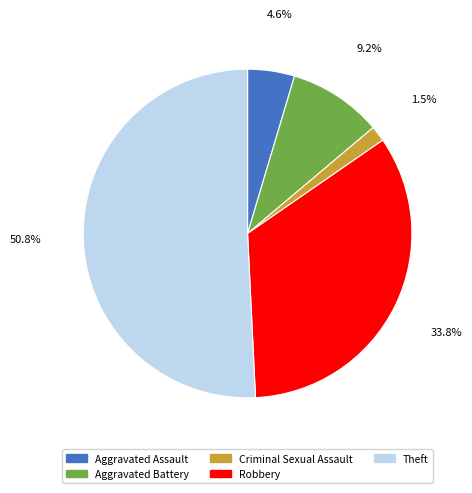

Is there a majority slice in this chart?

Yes